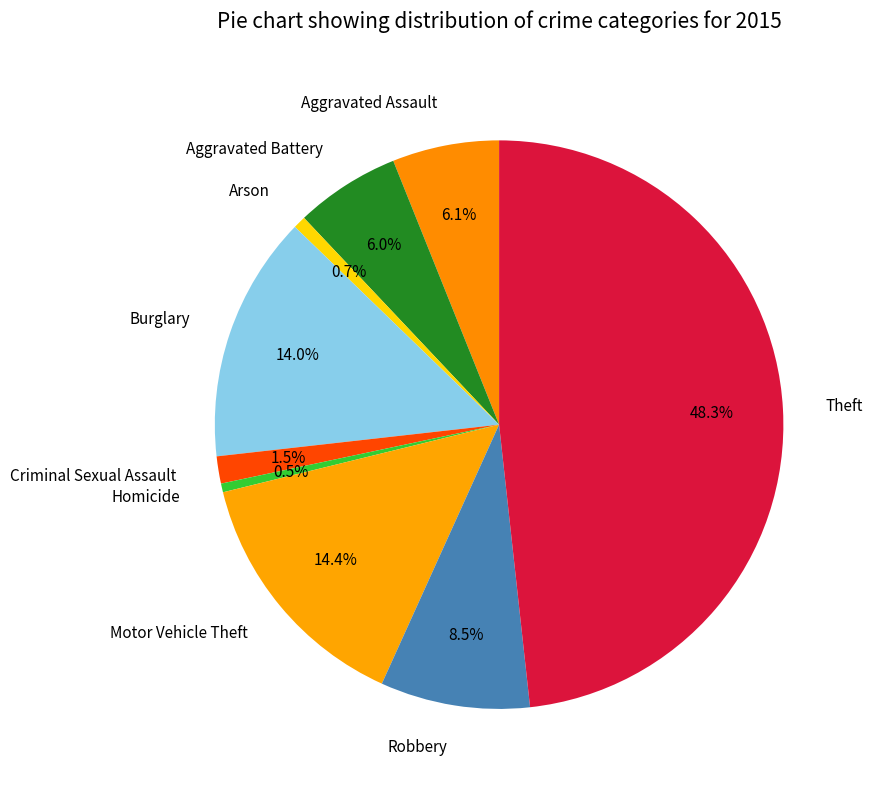

Between Arson and Burglary, which is larger?

Burglary